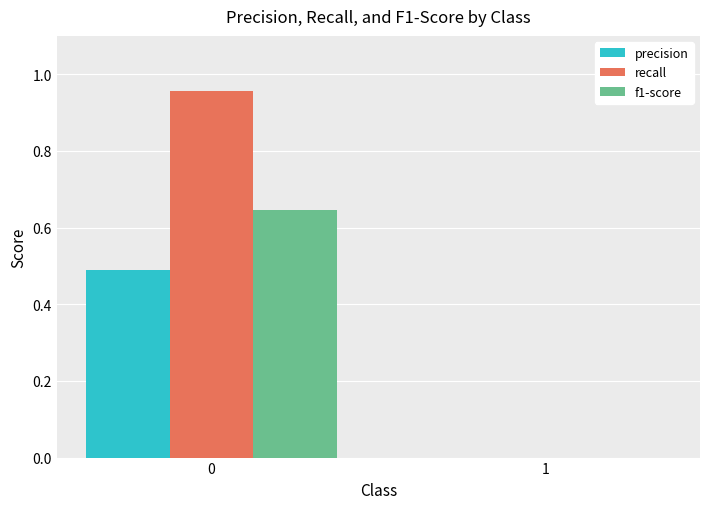

The precision series shows 0.7 at 0. True or false?

False